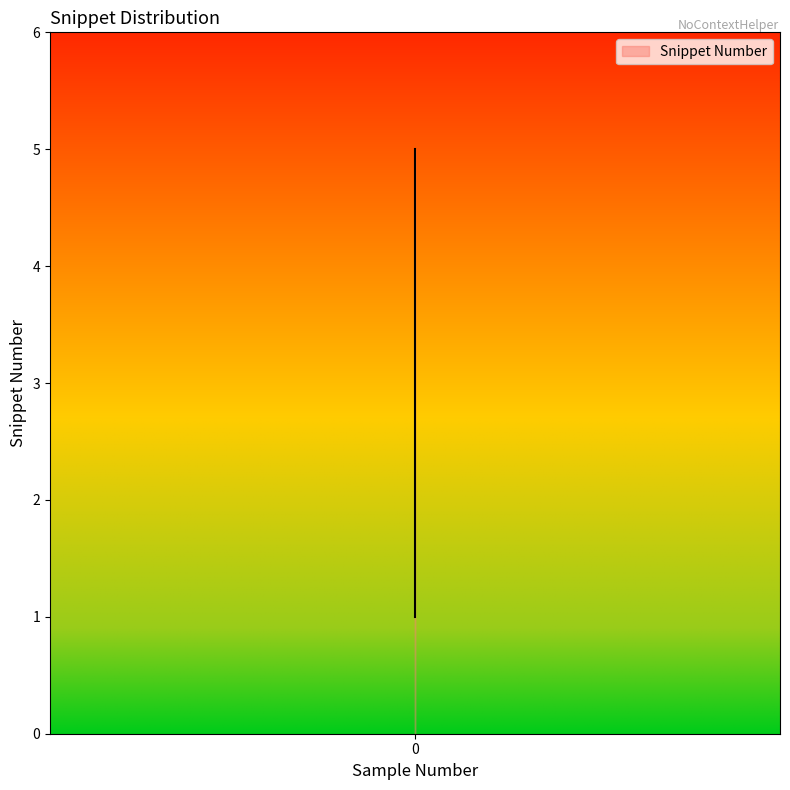

What is the sum of the values at 0 and 0?

5